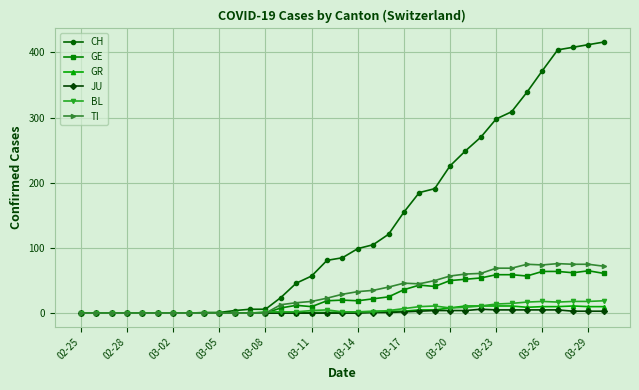

Which series has the largest total across all categories?

CH